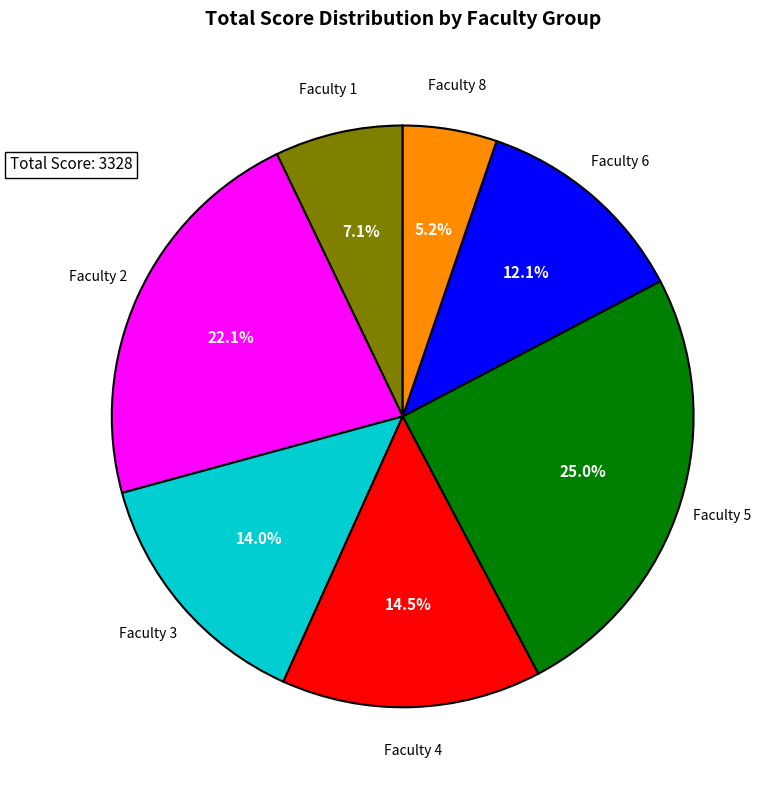

Which category has the smallest portion of the pie?

Faculty 8